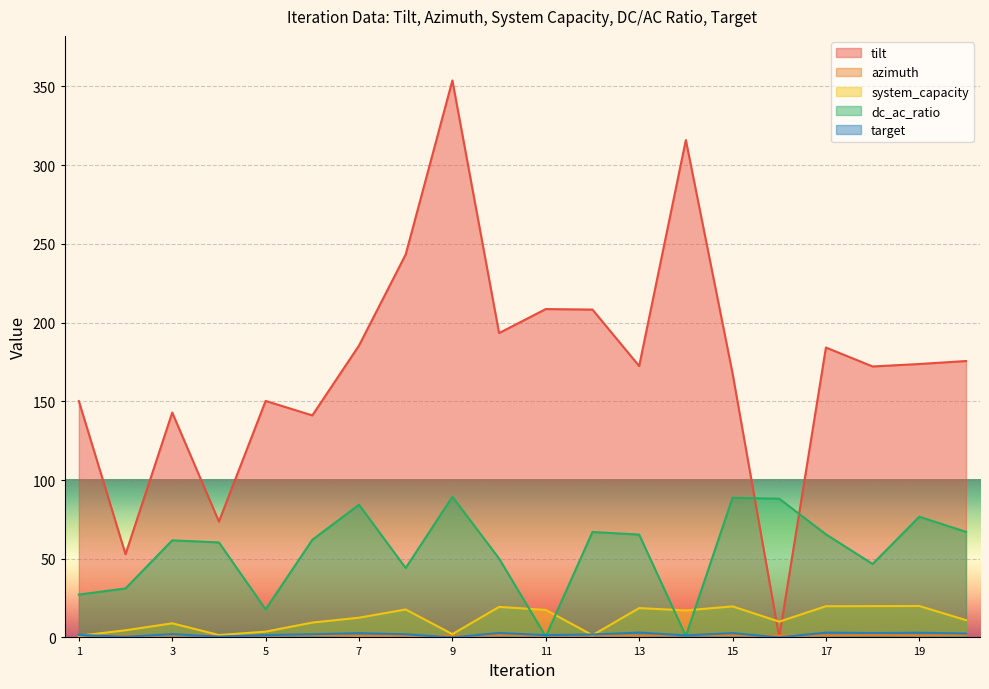

At which category does dc_ac_ratio reach its first local peak?

3